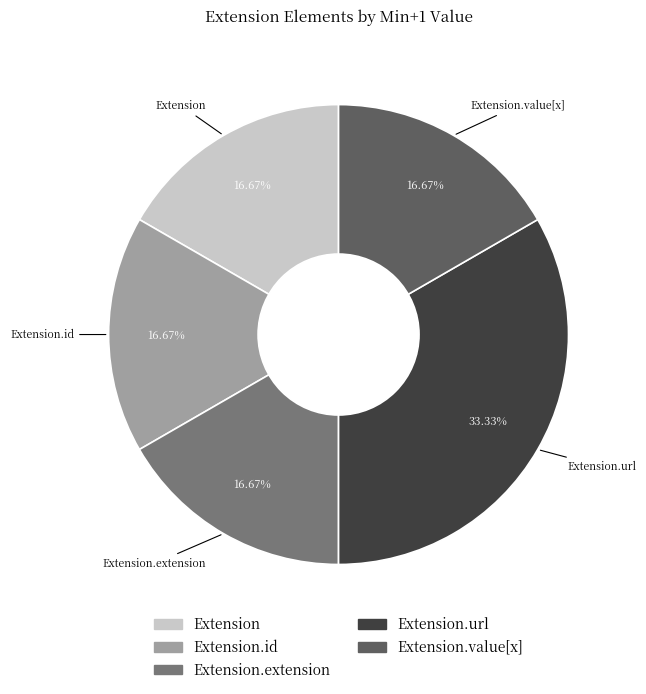

To the nearest percent, what is the difference between the largest and smallest slice percentages?

17%